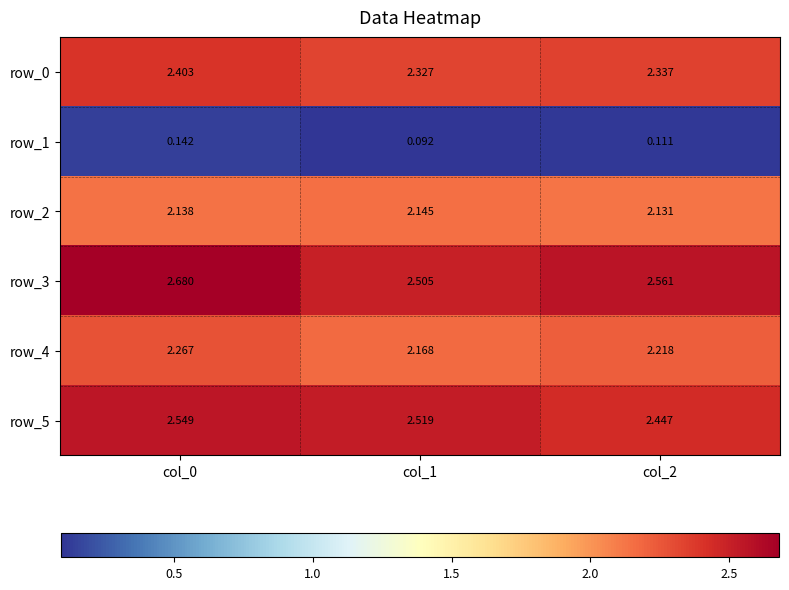

Is the value of row_5 at col_1 greater than the value of row_0 at col_1?

Yes